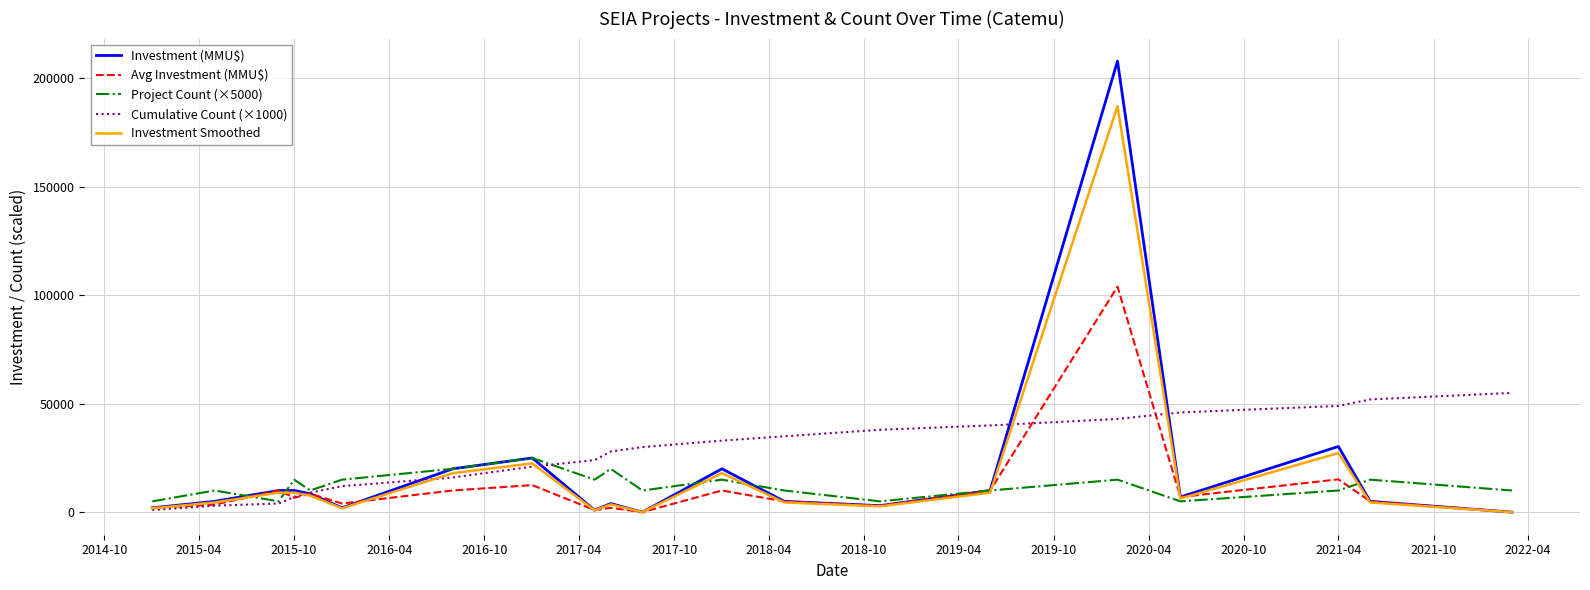

Which series has the largest total across all categories?

Cumulative Count (×1000)